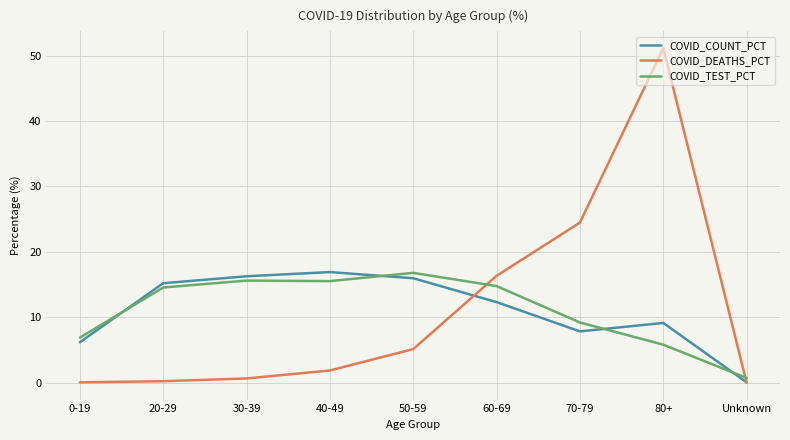

The COVID_DEATHS_PCT series shows 9.1 at 50-59. True or false?

False